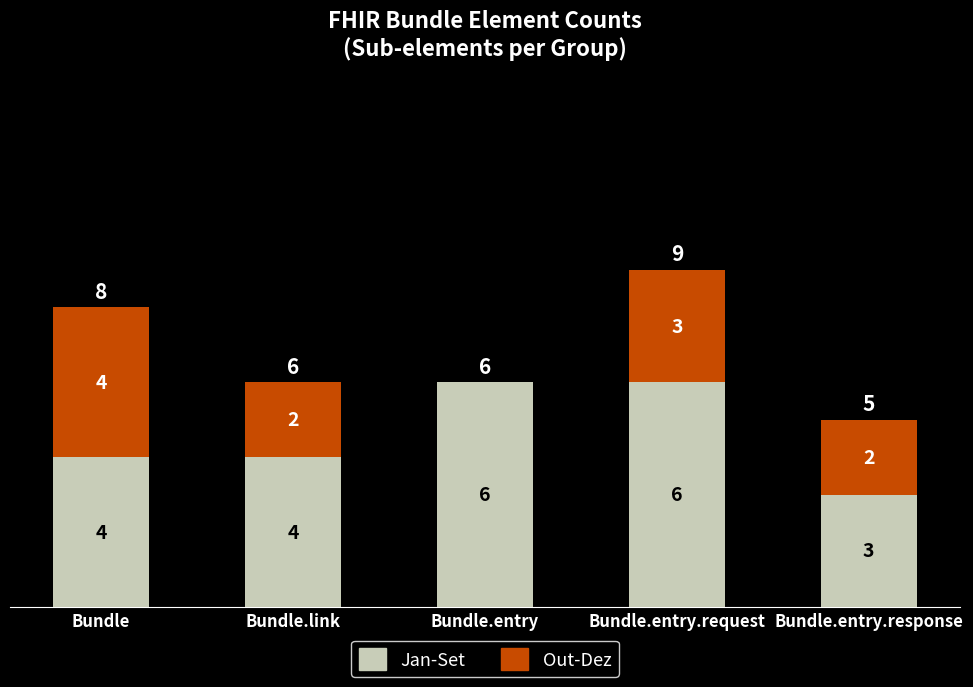

How many Jan-Set values are between 4 and 6?

4